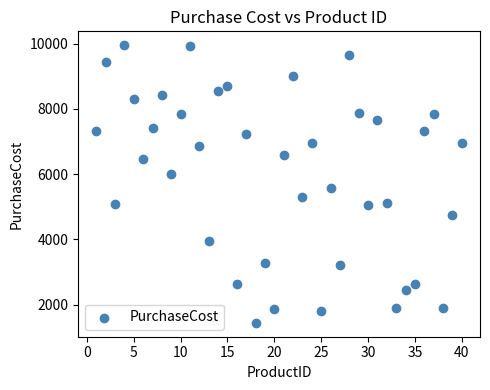

What is the range of Y values (max minus min)?

8506